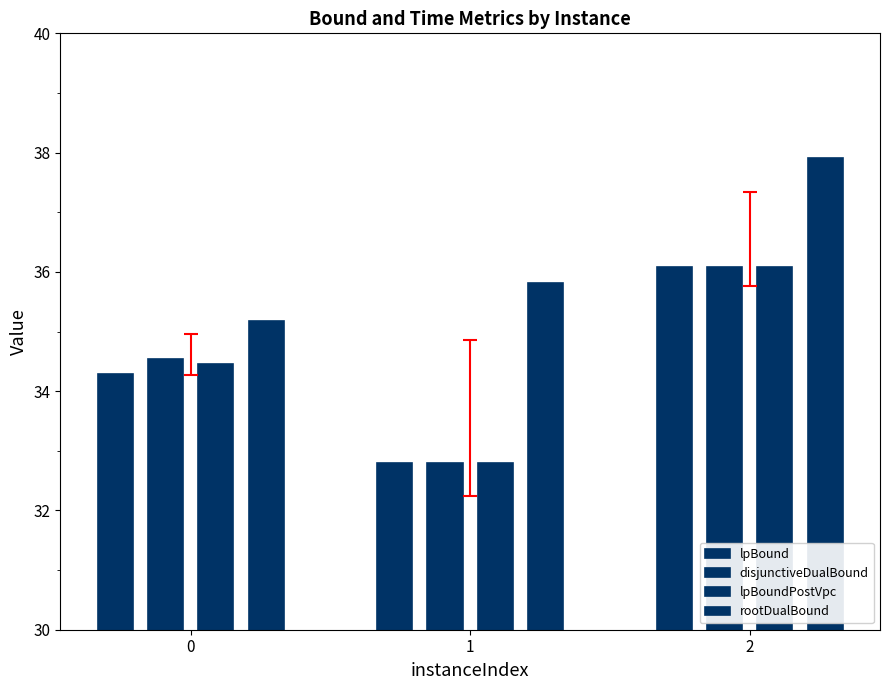

What is the minimum value shown in the chart?

32.8